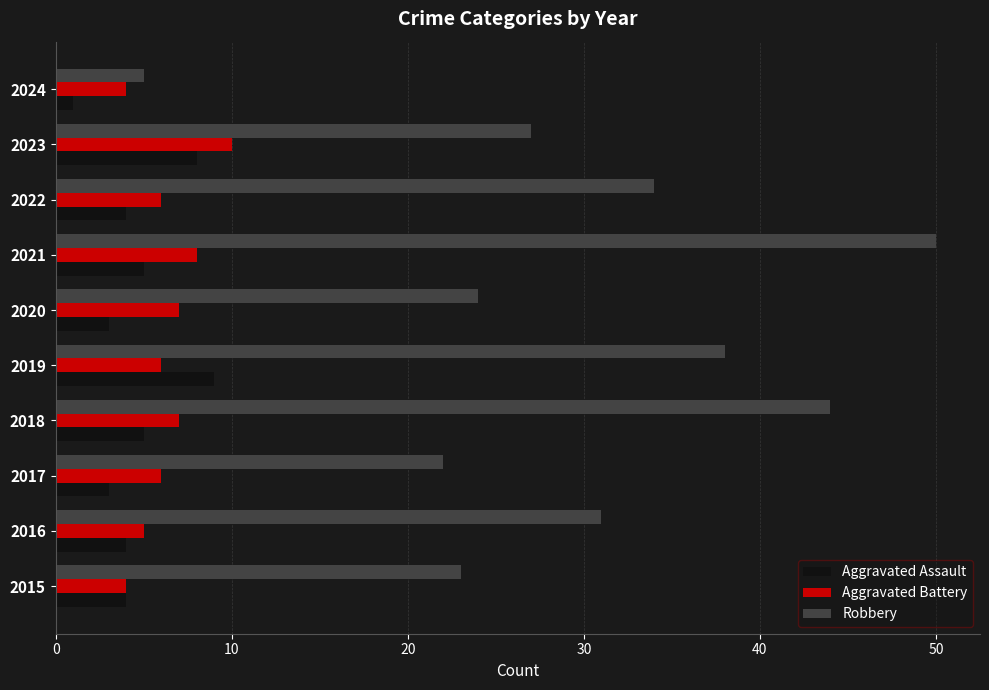

Read the Aggravated Assault value at 2023.

8